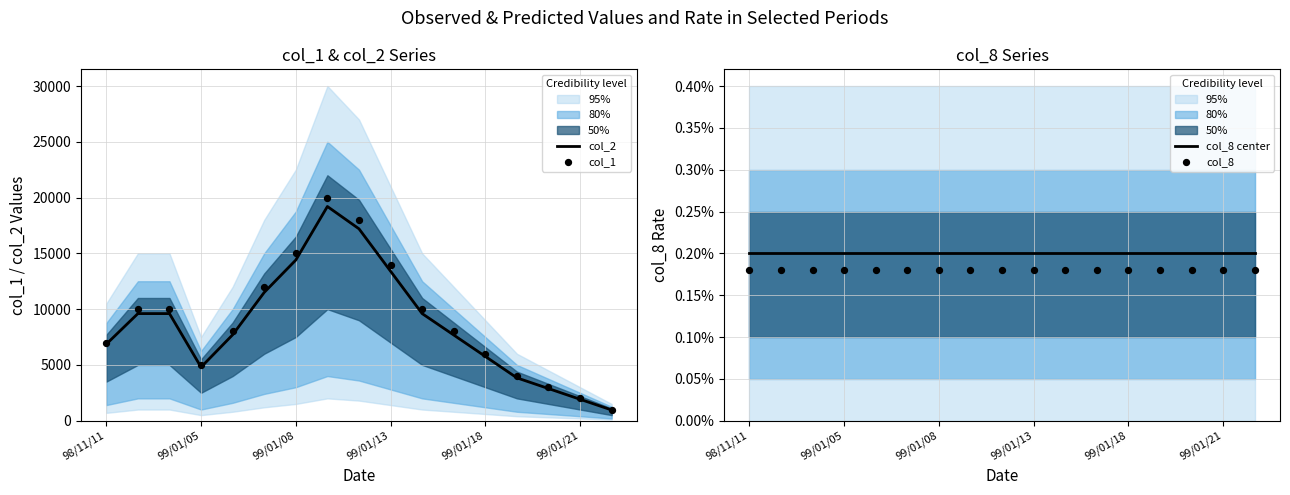

What is the lowest value of the col_2 series?

960